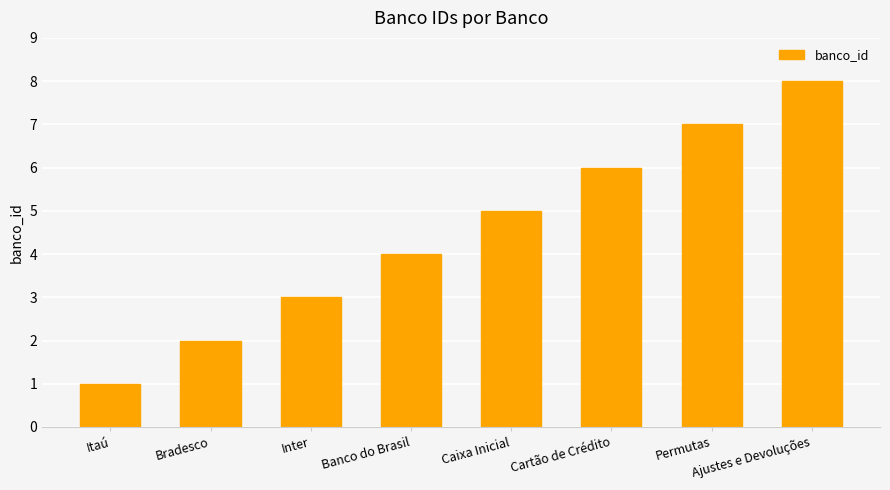

Which label corresponds to the largest value in the chart?

Ajustes e Devoluções